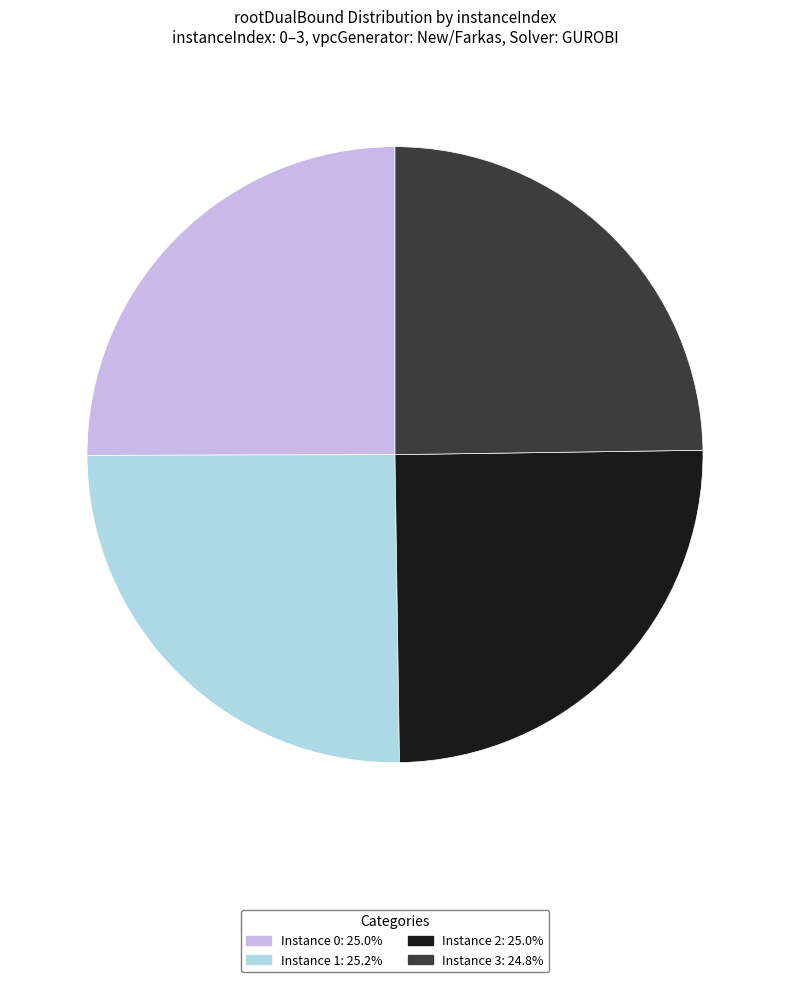

What is the ratio of the value at Instance 0: 25.0% to the value at Instance 3: 24.8%?

1.0